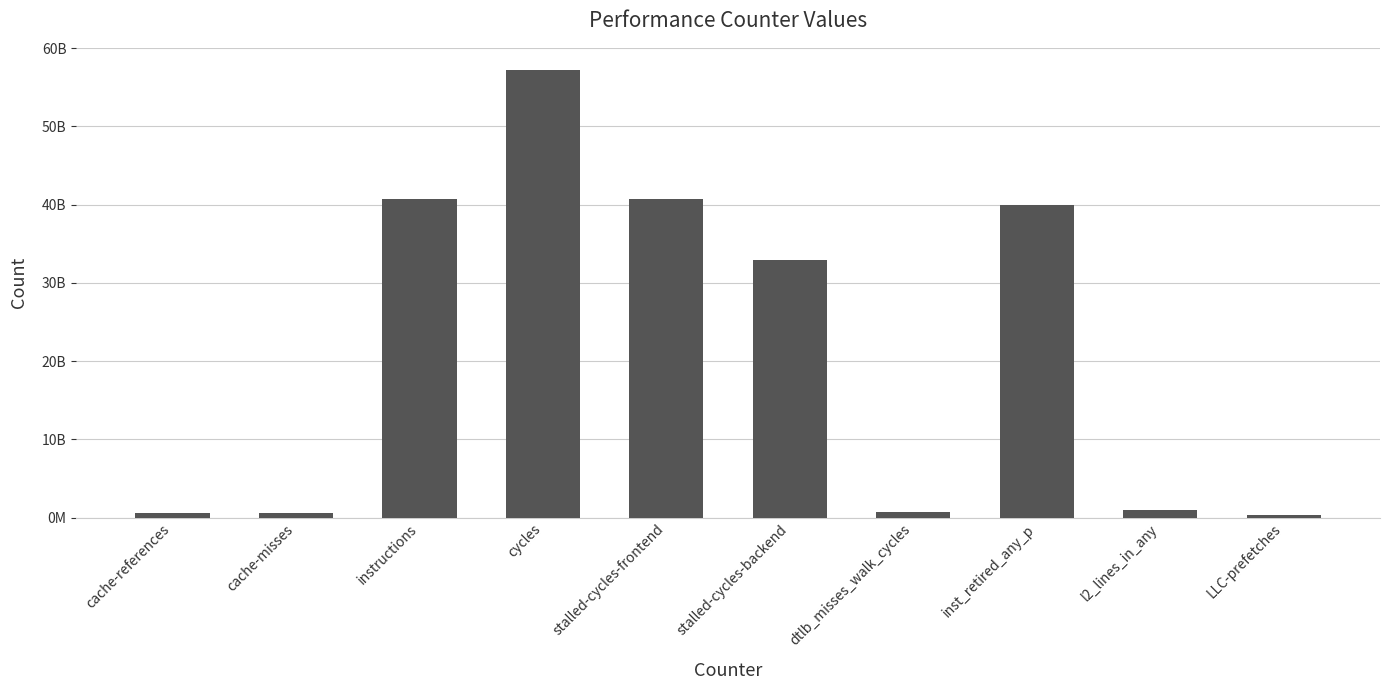

Does the chart contain stacked bars?

No